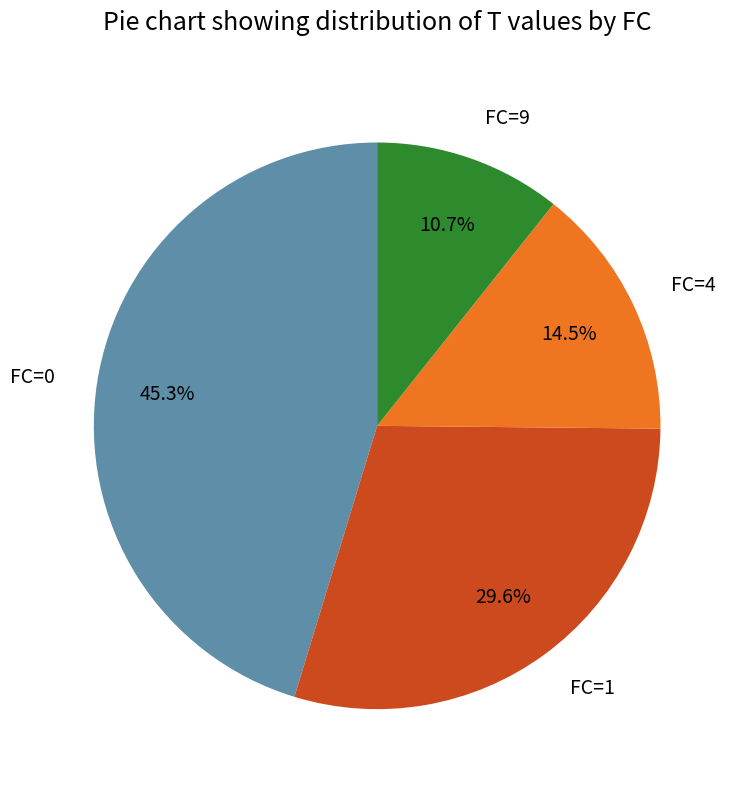

Which category has the smallest portion of the pie?

FC=9